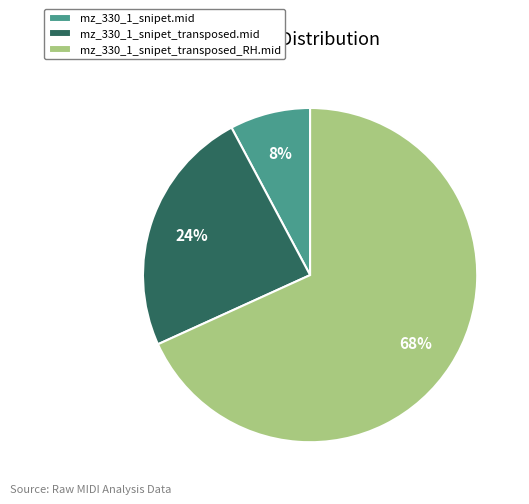

Which slice represents more than half of the pie?

mz_330_1_snipet_transposed_RH.mid